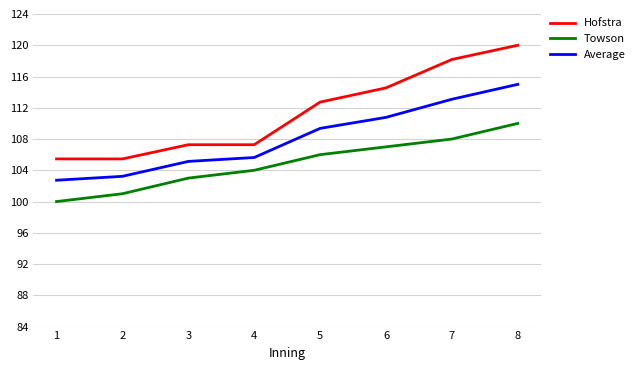

What are all the series names shown in the legend?

Hofstra, Towson, Average